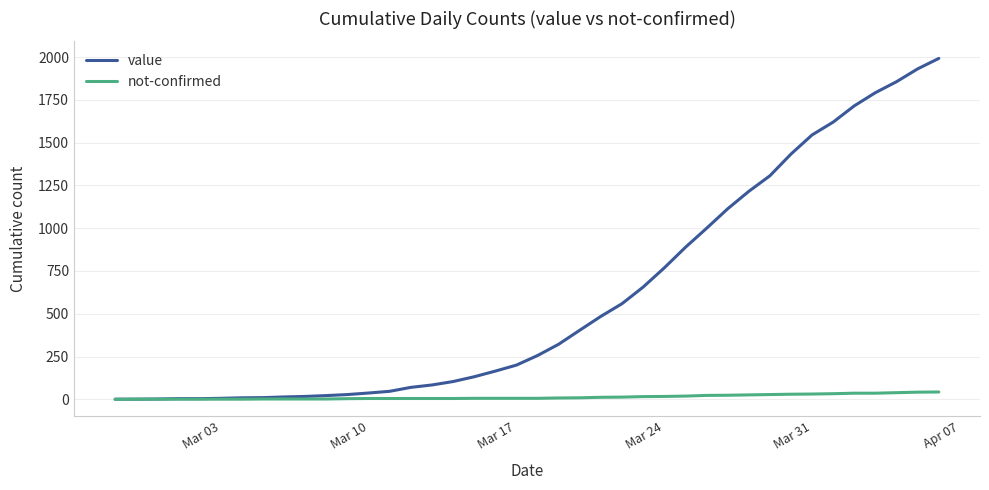

Which series has the largest total across all categories?

value